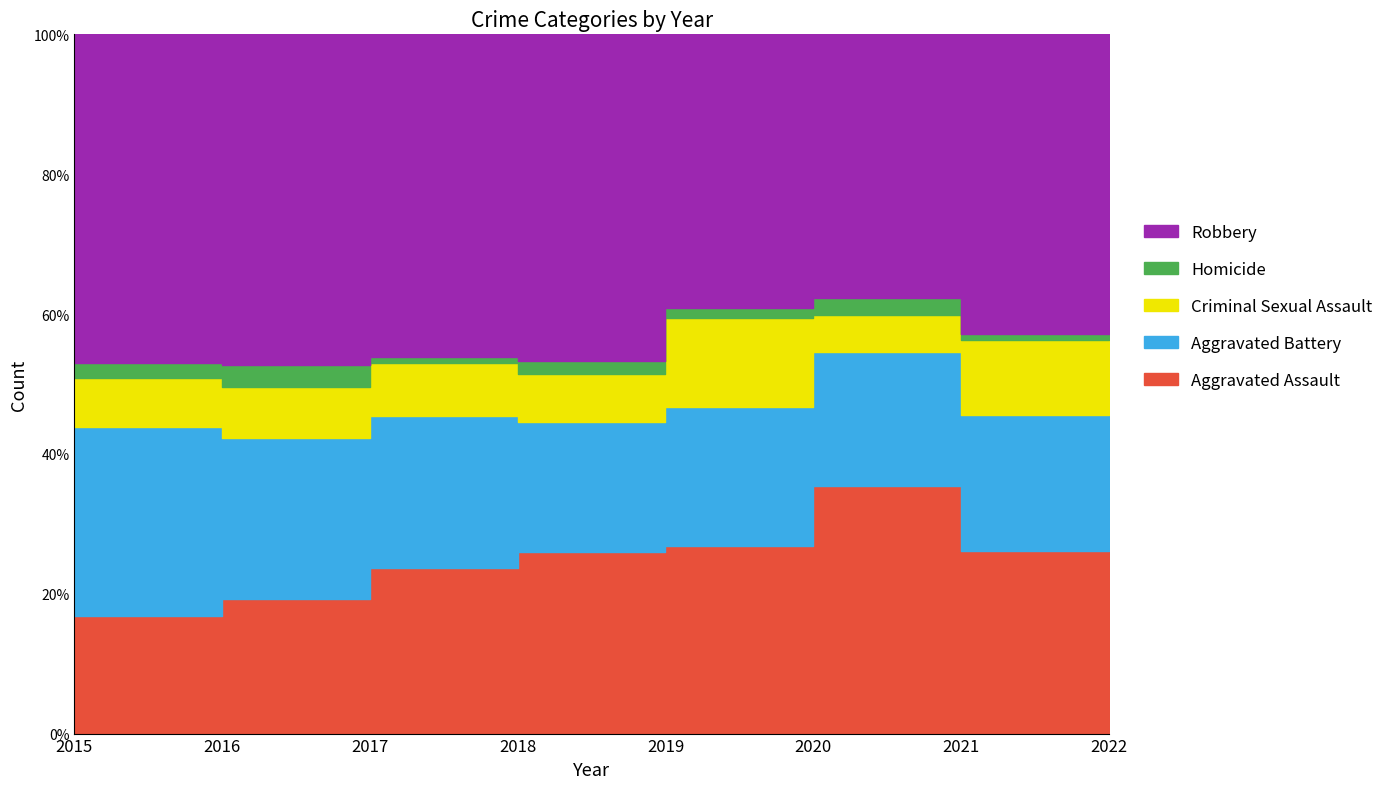

Does the chart display data point markers on the line(s)?

No